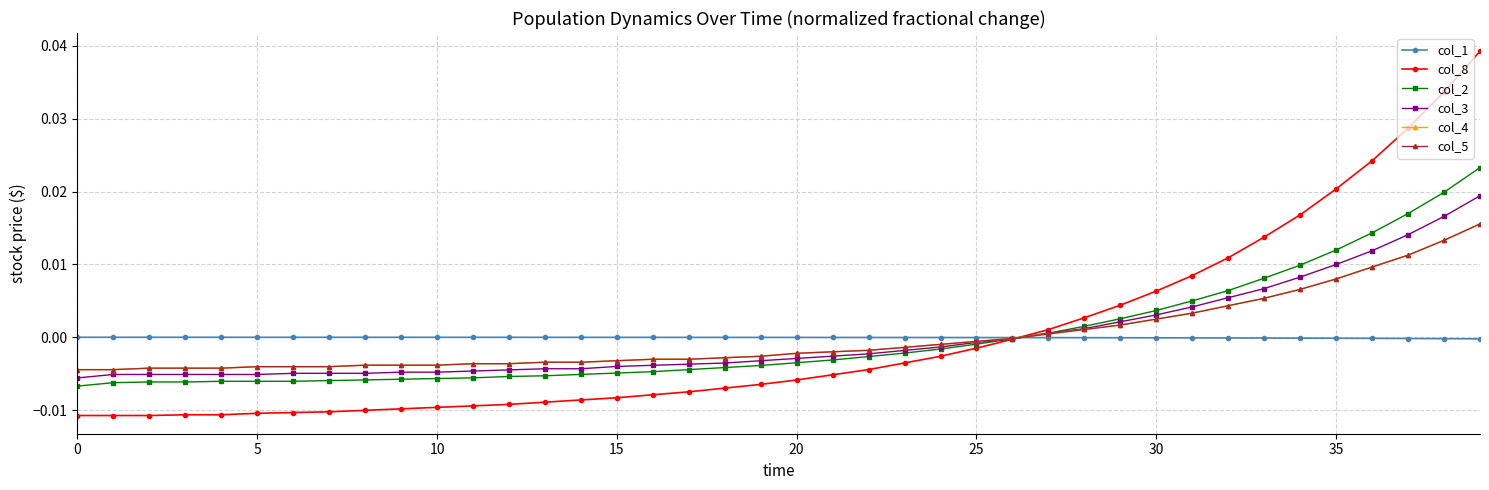

Is this an area chart (filled region under the line)?

No